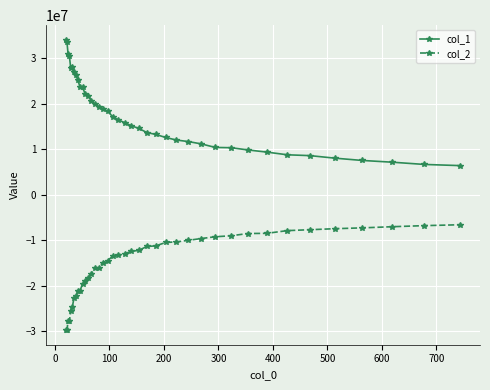

True or false: col_2 and col_1 cross at least once.

False